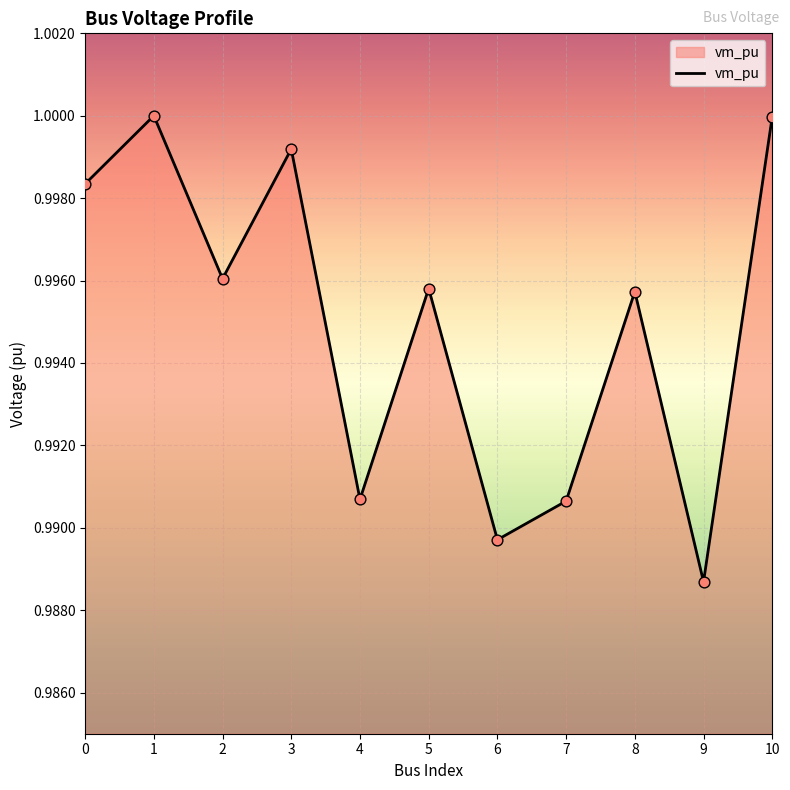

Between 0 and 3, which is larger?

3